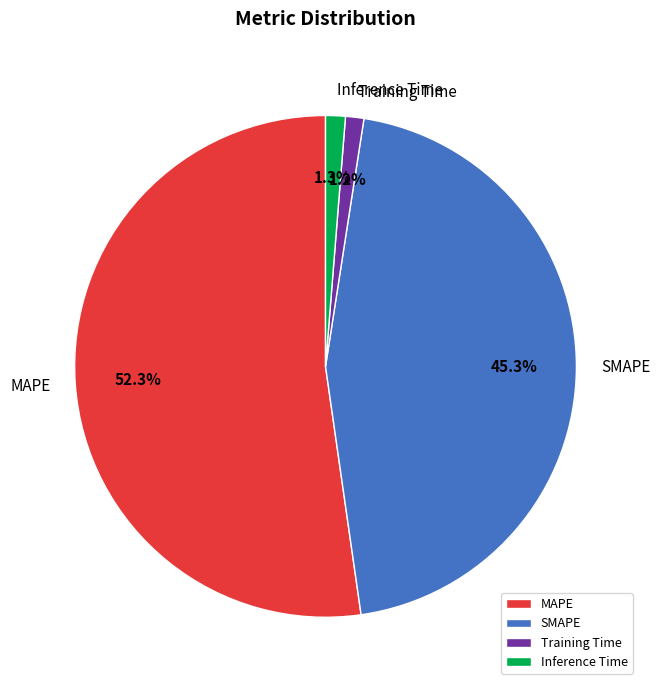

Which slice is the largest?

MAPE